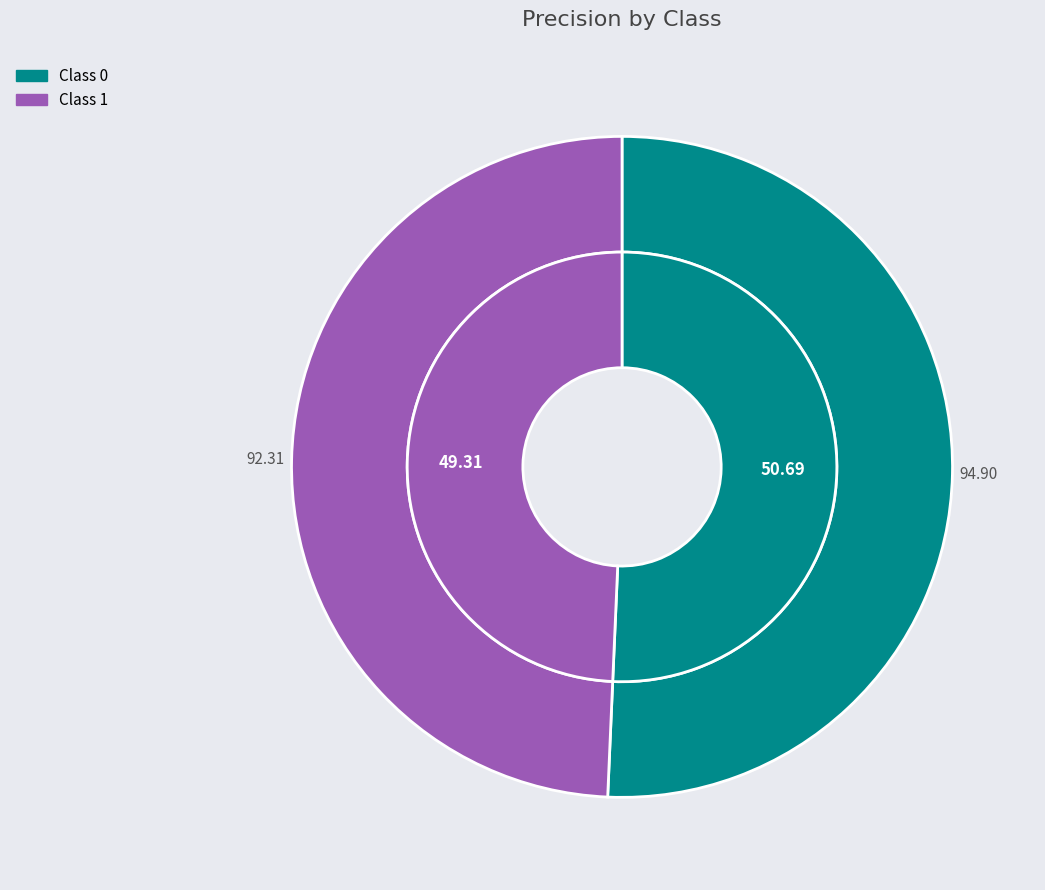

Rank the categories by value from lowest to highest.

1, 0